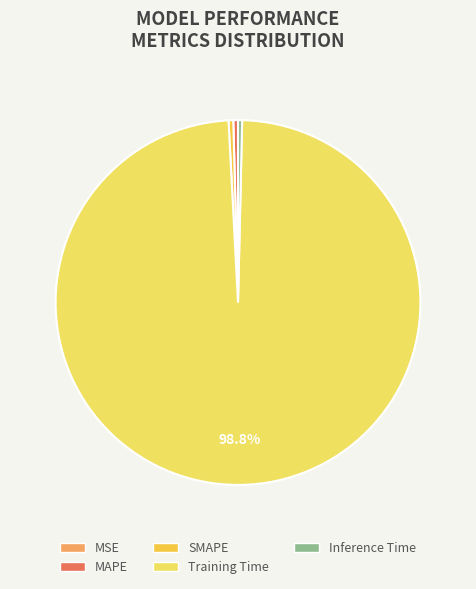

How many slices are in this pie chart?

5